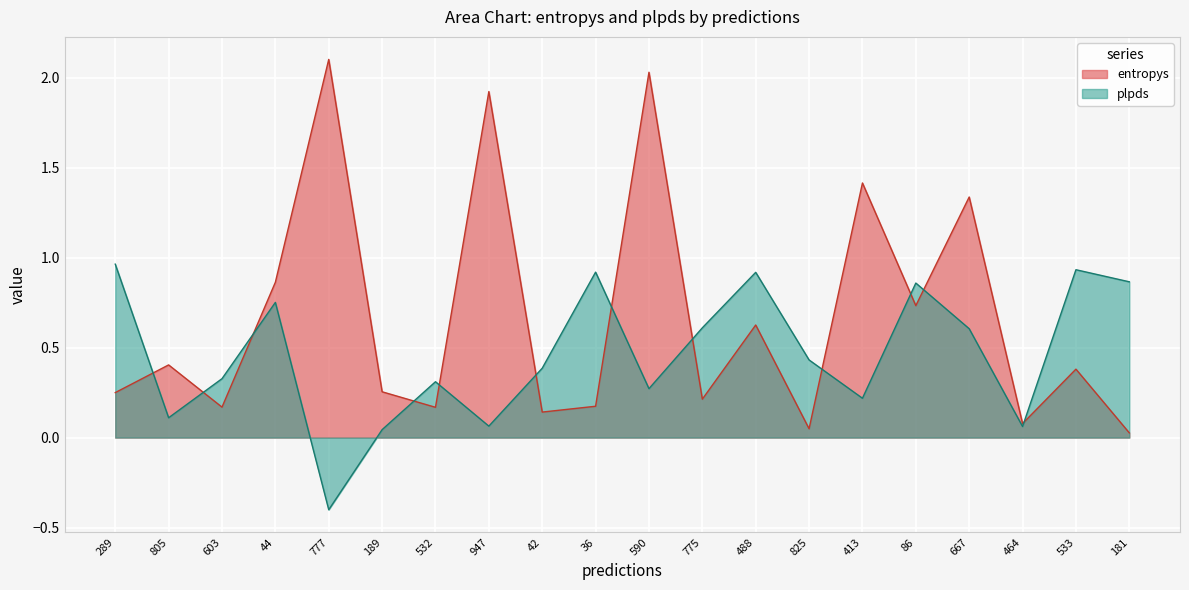

The plpds series shows -0.3 at 777. True or false?

False